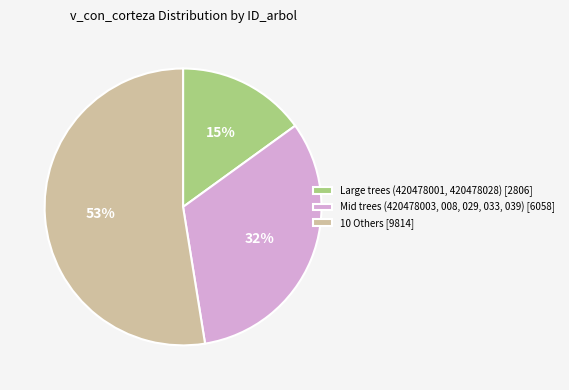

Is it true that 10 Others [9814] is 53% of the pie?

True